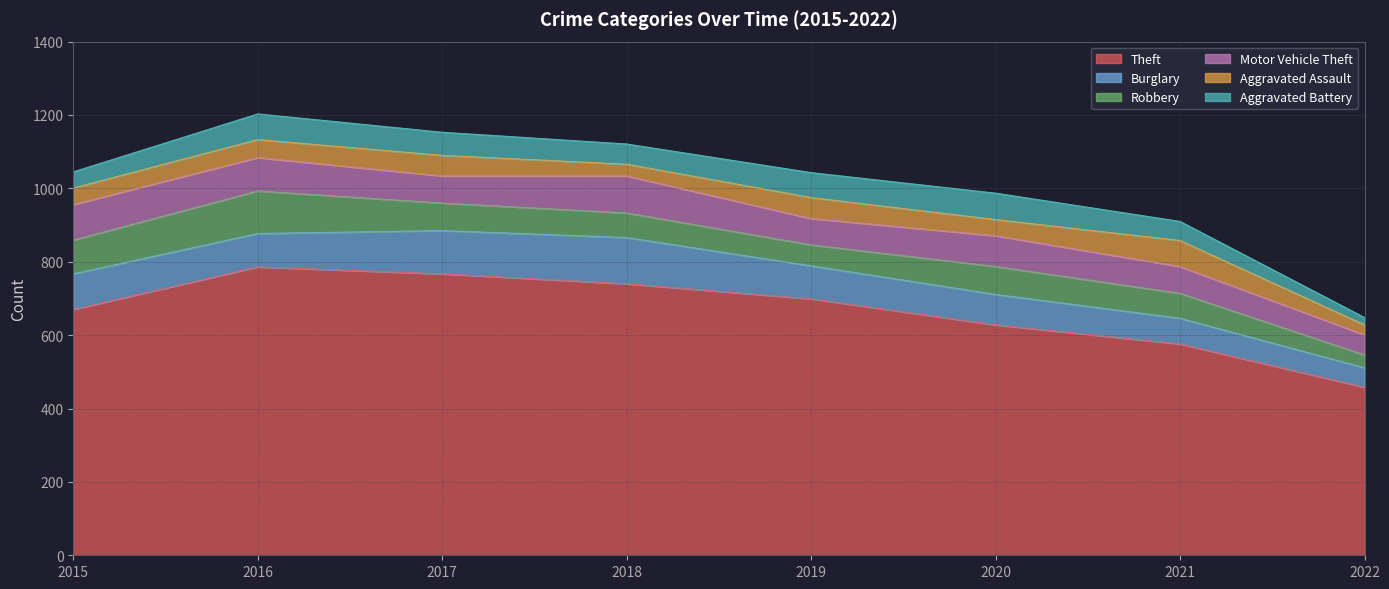

Is the value of Aggravated Battery at 2021 greater than the value of Aggravated Assault at 2018?

Yes